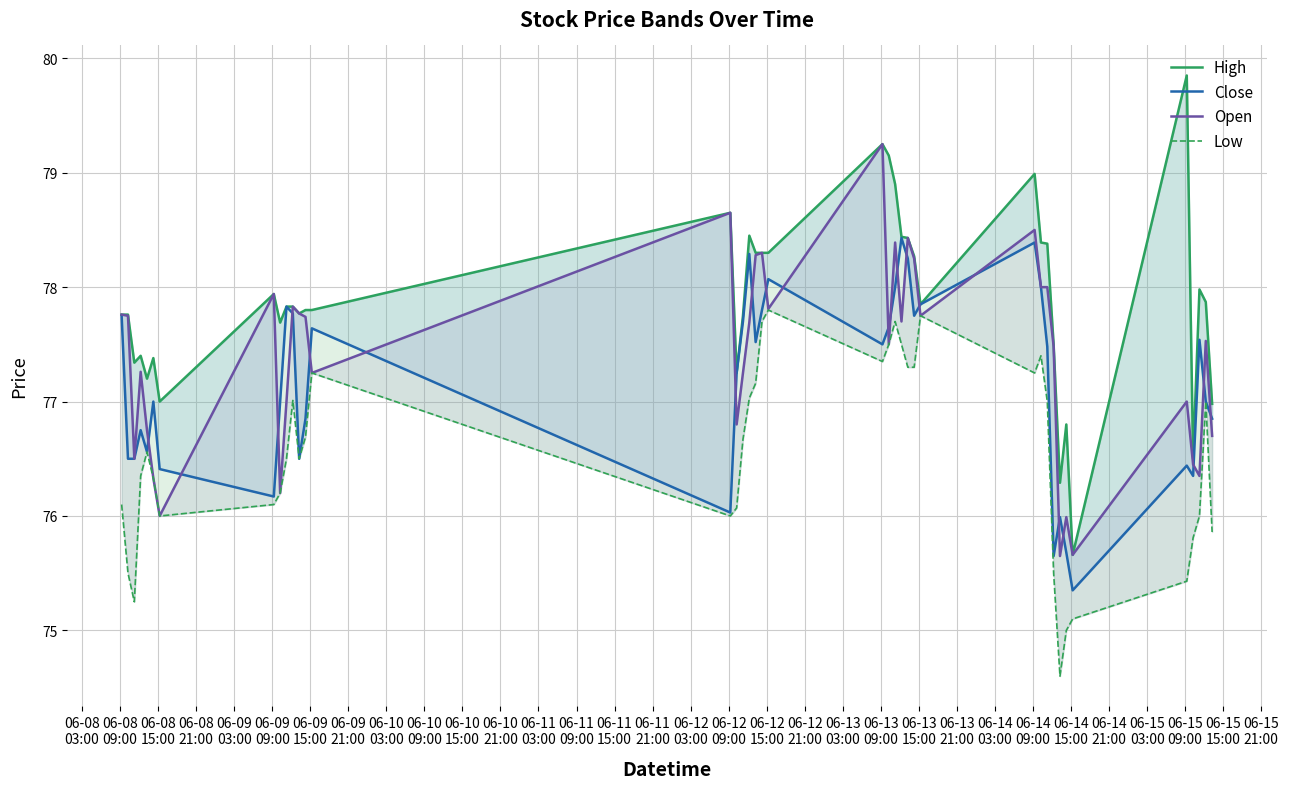

Reading left to right, list all the values displayed in this chart.

High: 77.8	77.8	77.3	77.4	77.2	77.4	77.0	77.9	77.7	77.8	77.8	77.8	77.8	77.8	78.7	77.2	77.8	78.5	78.3	78.3	78.3	79.2	79.2	78.9	78.4	78.4	78.3	77.8	79.0	78.4	78.4	77.5	76.3	76.8	75.7	79.8	76.5	78.0	77.9	77.0
Close: 77.8	76.5	76.5	76.8	76.6	77.0	76.4	76.2	77.0	77.8	77.8	76.5	76.8	77.6	76.0	77.2	77.7	78.3	77.5	77.8	78.1	77.5	77.7	78.0	78.4	78.2	77.8	77.8	78.4	78.0	77.5	75.7	76.0	75.7	75.3	76.4	76.3	77.5	77.0	76.8
Open: 77.8	77.8	76.5	77.3	76.8	76.3	76.0	77.9	76.2	77.0	77.8	77.8	77.7	77.2	78.7	76.8	77.2	77.7	78.3	78.3	77.8	79.2	77.5	78.4	77.7	78.4	78.2	77.8	78.5	78.0	78.0	77.5	75.7	76.0	75.7	77.0	76.5	76.3	77.5	76.7
Low: 76.1	75.5	75.2	76.3	76.6	76.3	76.0	76.1	76.2	76.5	77.0	76.5	76.7	77.2	76.0	76.1	76.7	77.0	77.2	77.7	77.8	77.3	77.5	77.7	77.5	77.3	77.3	77.8	77.2	77.4	77.0	75.5	74.6	75.0	75.1	75.4	75.8	76.0	77.0	75.9